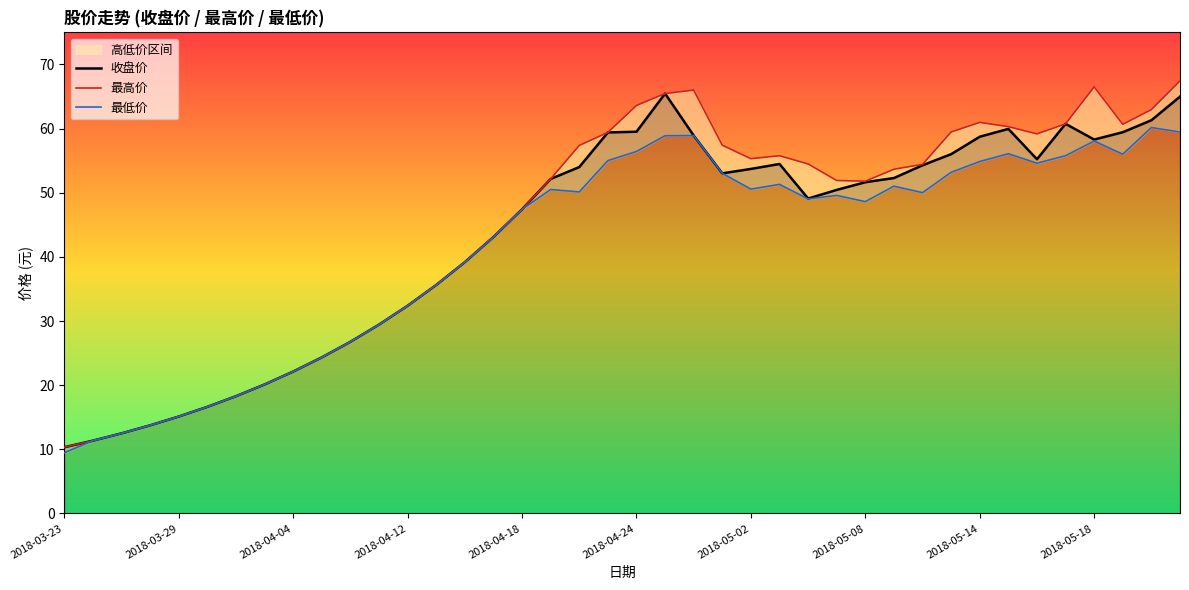

True or false: 收盘价 and 最低价 intersect in this chart.

False